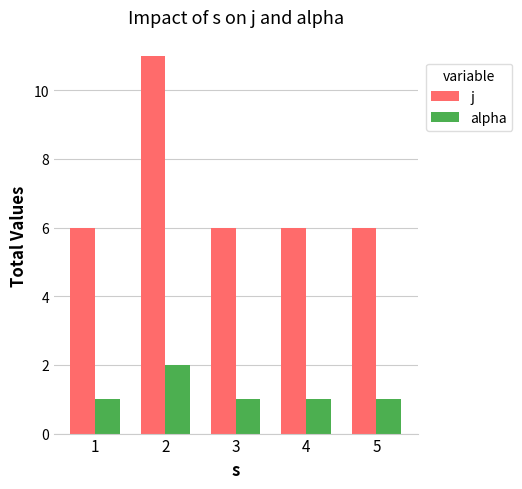

Which category has the highest value in the alpha series?

2